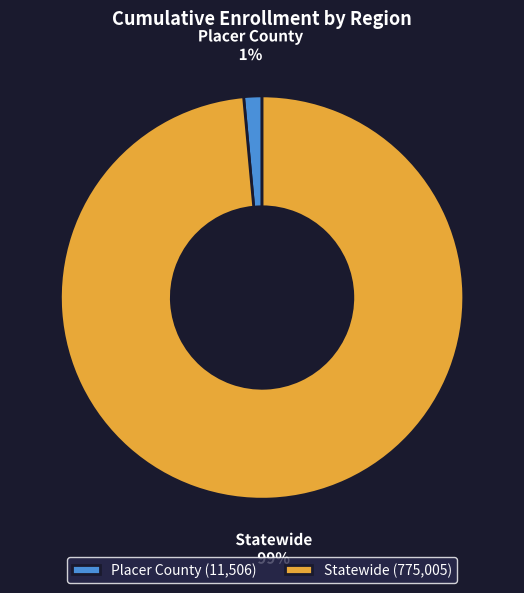

Which has a higher value, Statewide or Placer County?

Statewide